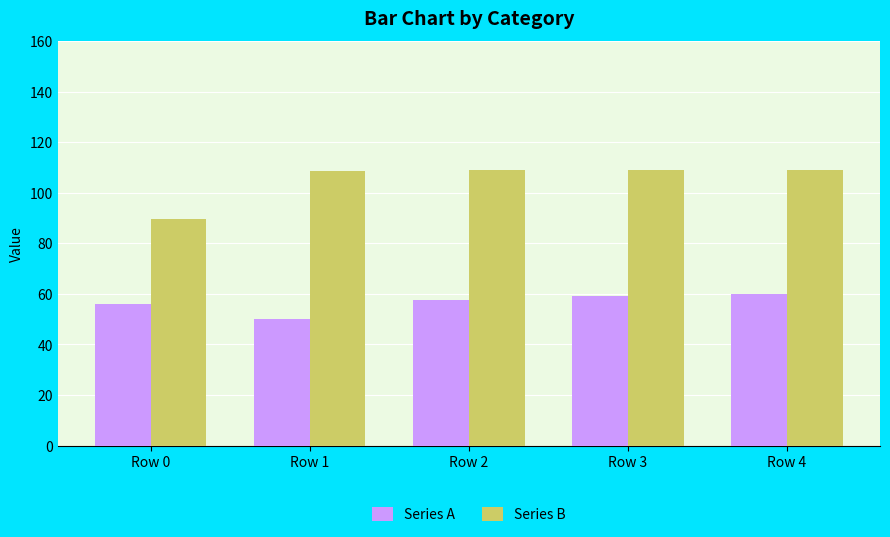

The value of Series B at Row 3 is 158.7. True or false?

False